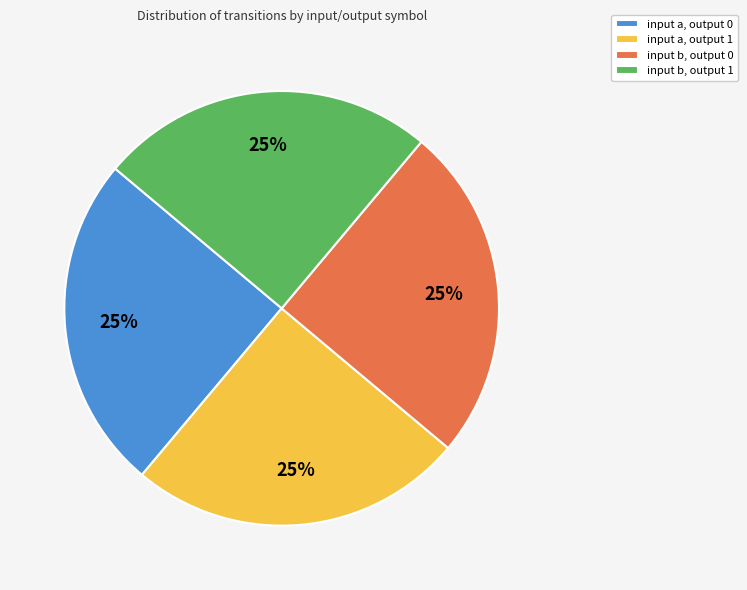

What is the ratio of the value at input b, output 1 to the value at input a, output 0?

1.0